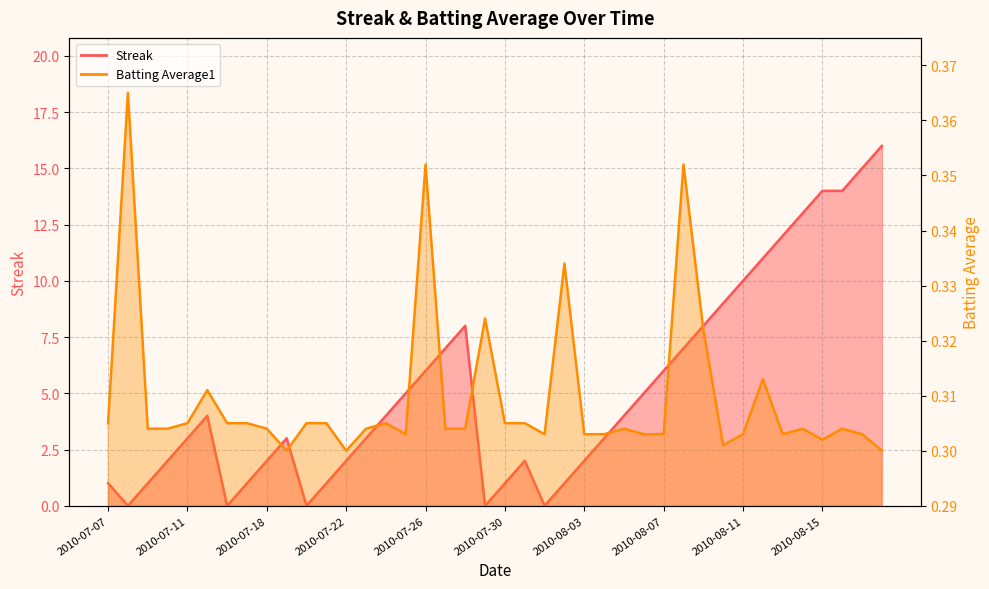

Where is Batting Average1 nearest to the value 0?

2010-07-19